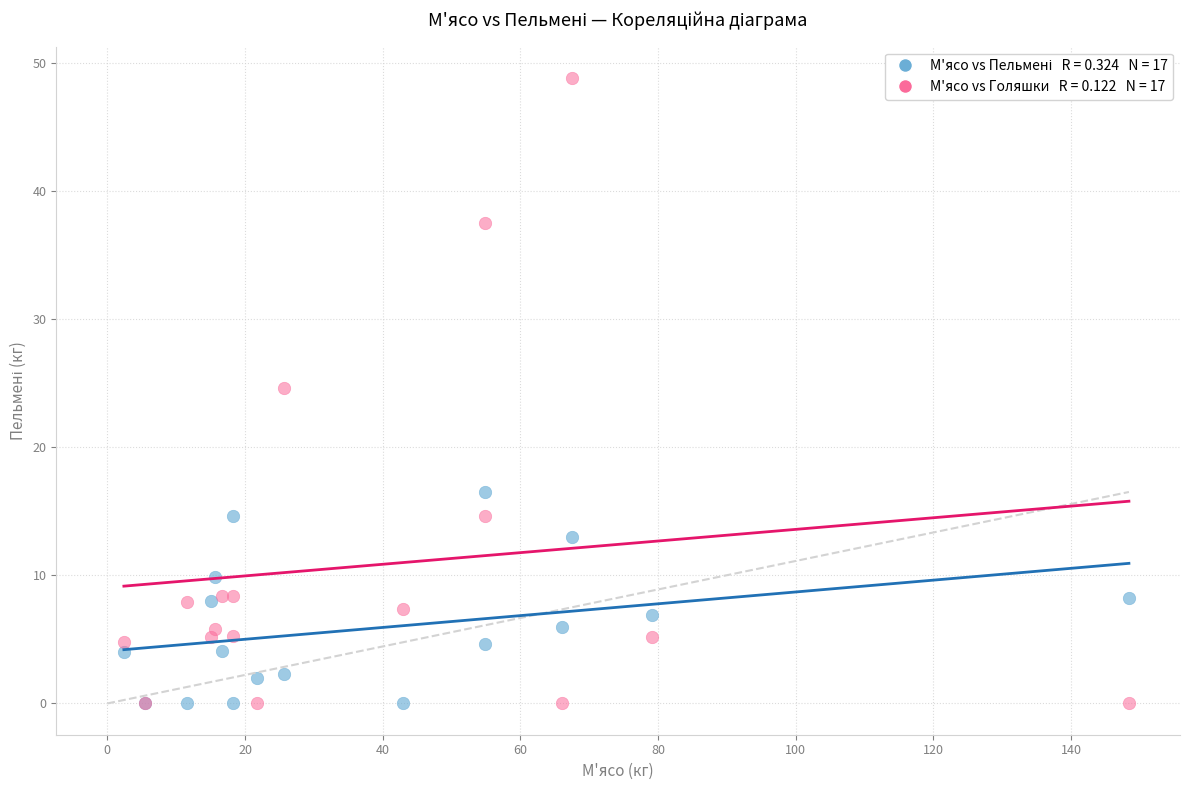

Across all series, what Y value is closest to 24?

24.6